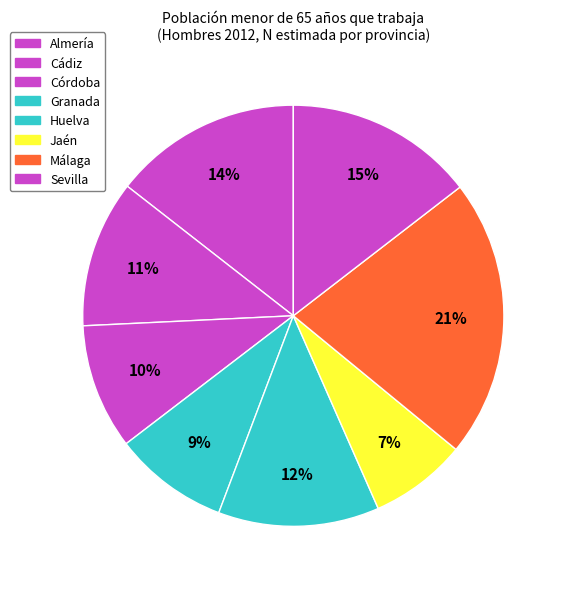

What is the total percentage of Granada and Jaén?

16.3%